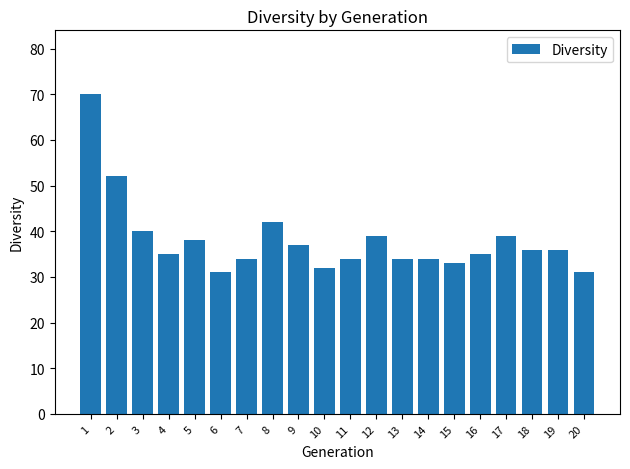

The value at 17 is 39. True or false?

True